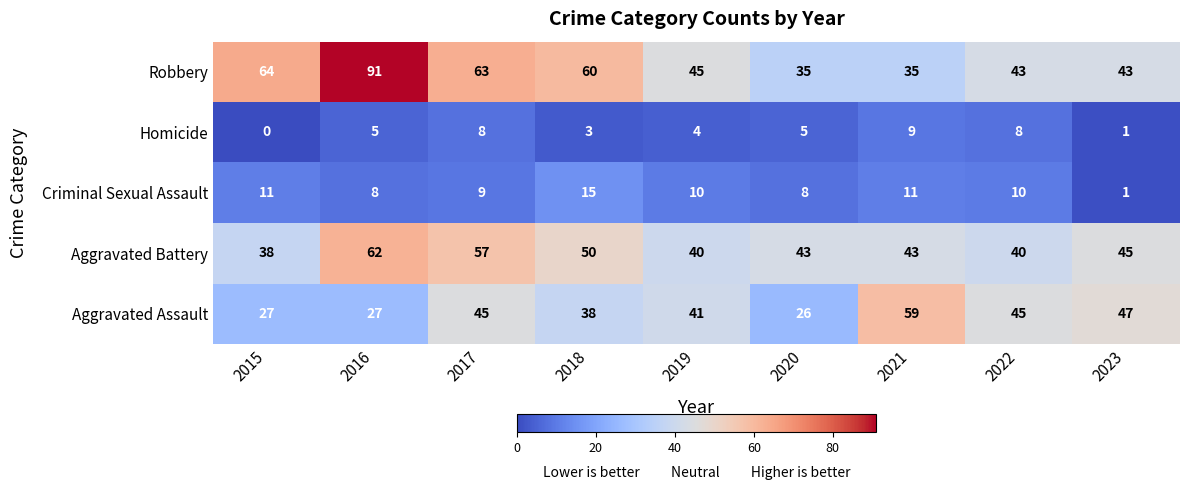

What is the difference between the Robbery values at 2016 and 2018?

31